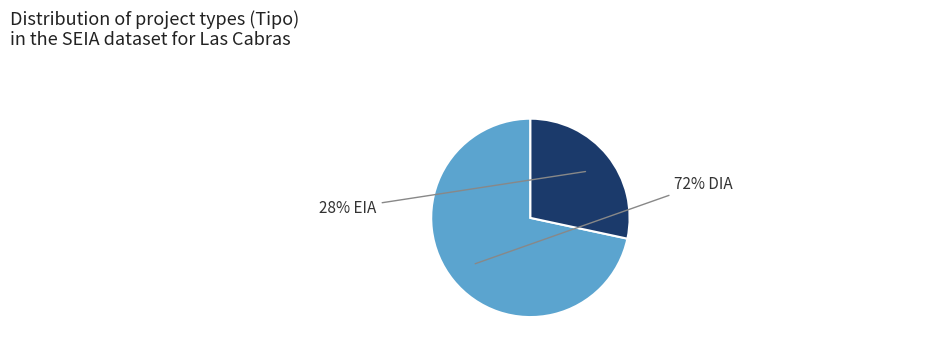

To the nearest percent, what is the average slice percentage?

50%